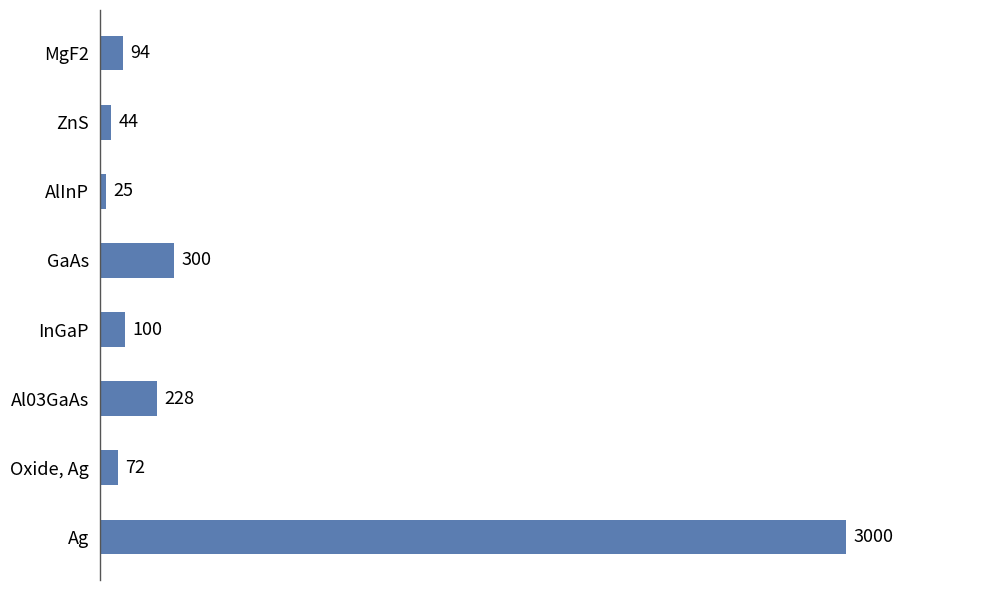

What is the ratio of the value at InGaP to the value at ZnS?

2.3